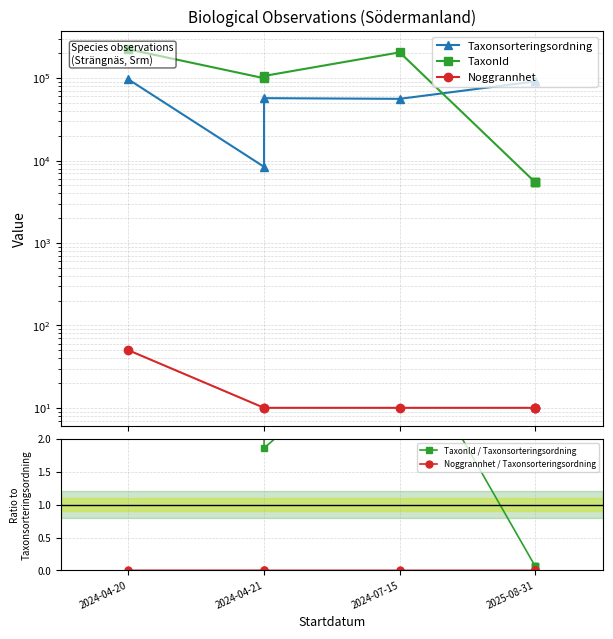

What is the difference between the maximum and minimum values in the TaxonId / Taxonsorteringsordning series?

11.8